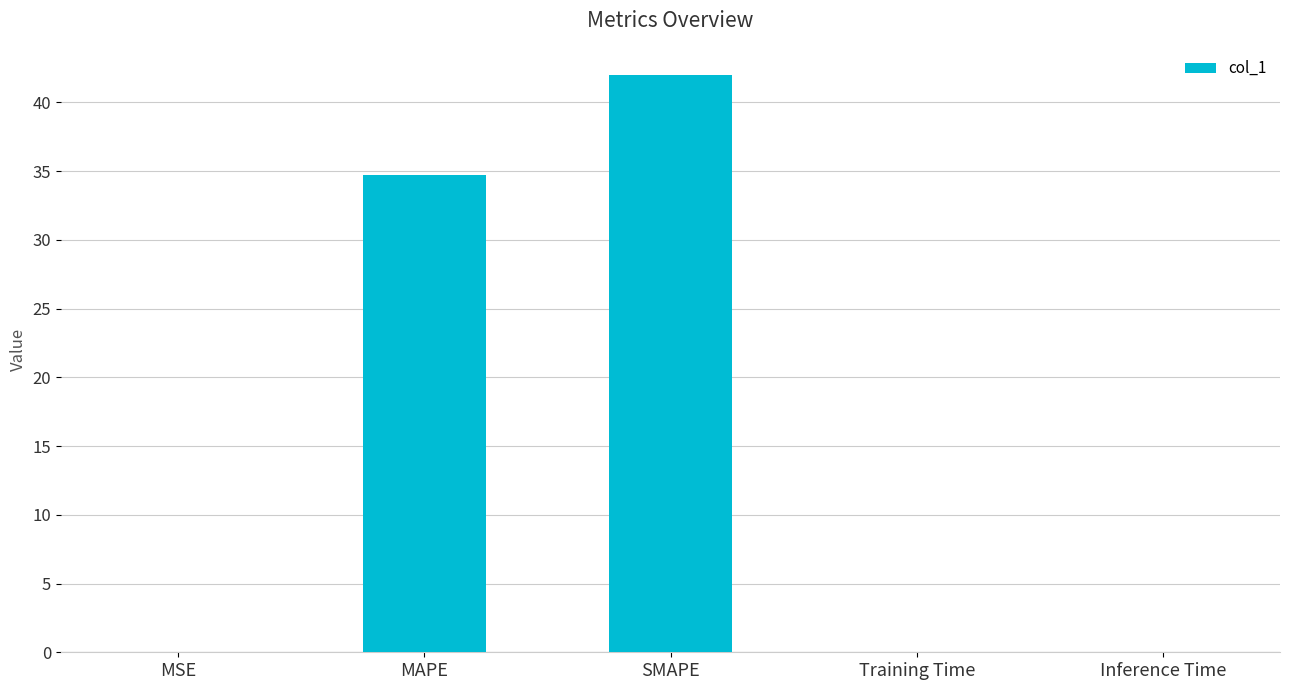

Which category has the highest value across all series?

SMAPE